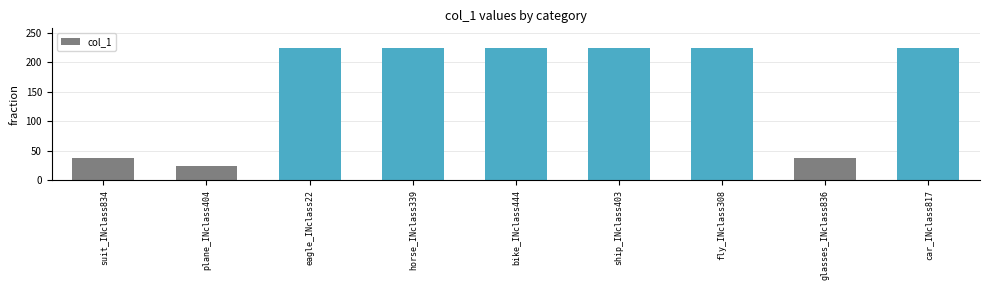

Reading left to right, what are all the values shown in this chart?

37	24	224	224	224	224	224	37	224